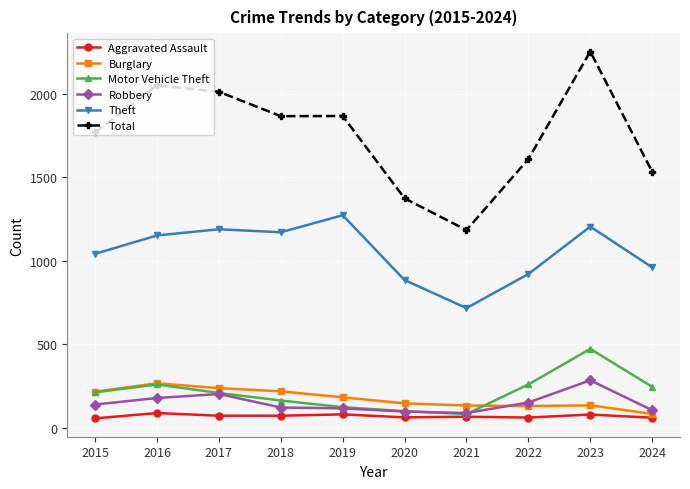

What is the difference between the maximum and minimum values in the Motor Vehicle Theft series?

390